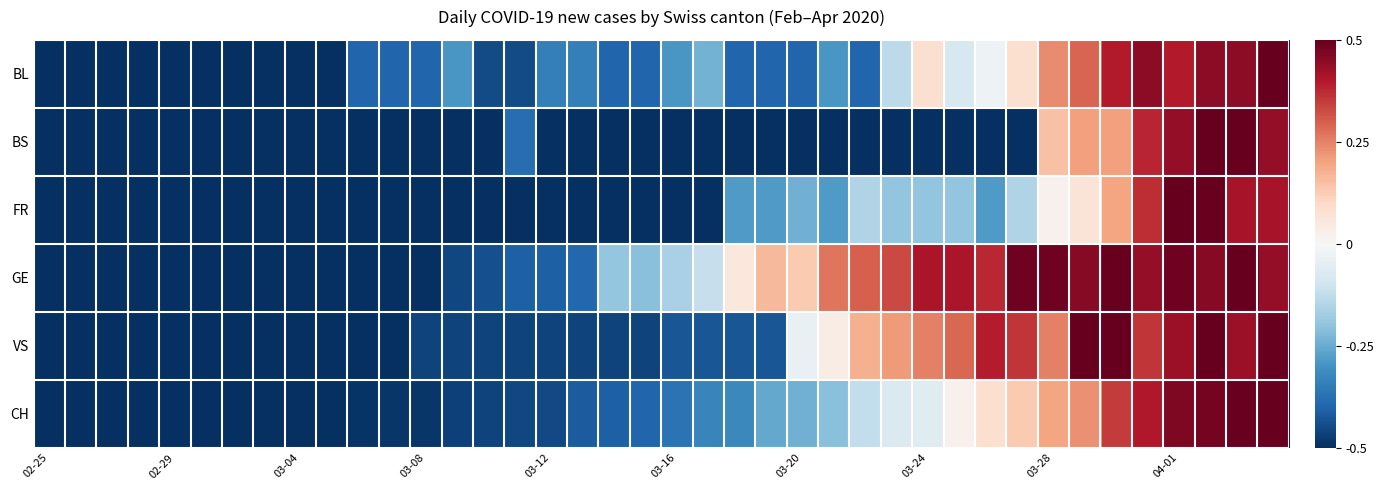

Rank the series by their maximum value, from highest to lowest.

BL, BS, FR, GE, VS, CH